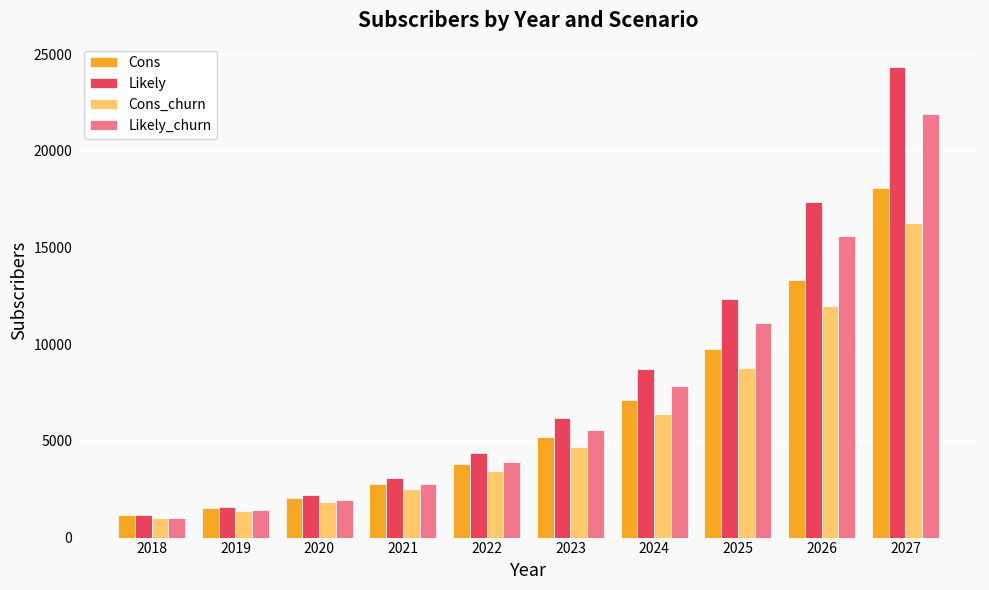

Rank the series by their average value, from lowest to highest.

Cons_churn, Cons, Likely_churn, Likely